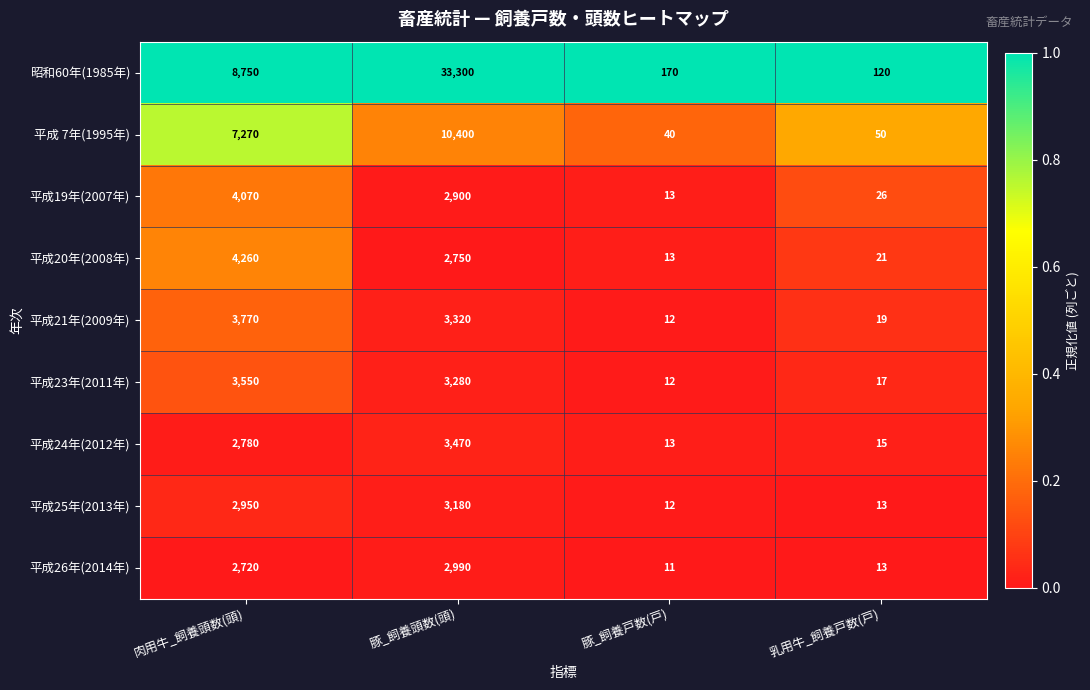

Between 豚_飼養頭数(頭) and 乳用牛_飼養戸数(戸), which series saw the biggest shift?

昭和60年(1985年)